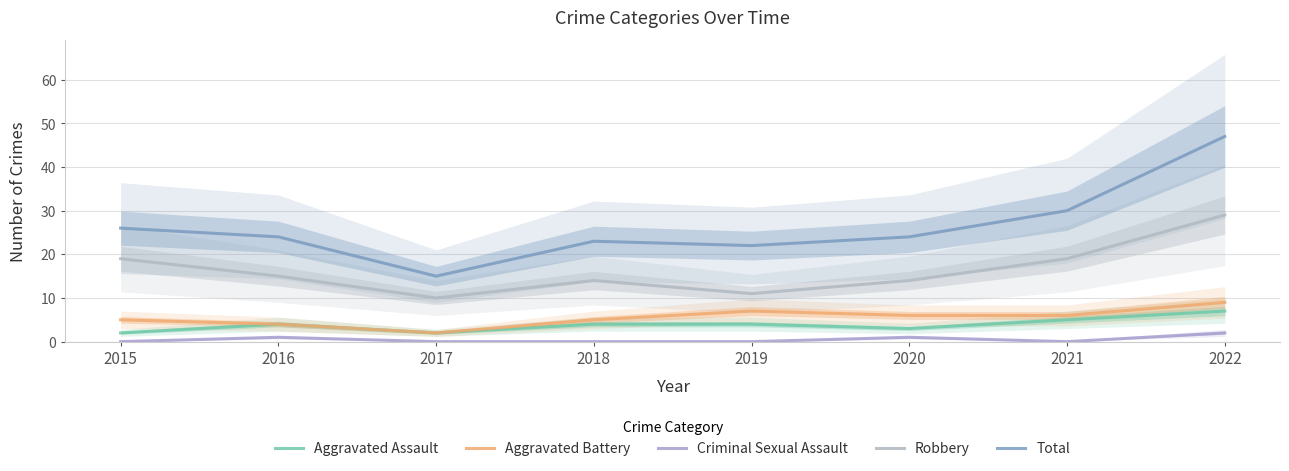

At which label is Aggravated Assault closest to 4?

2016